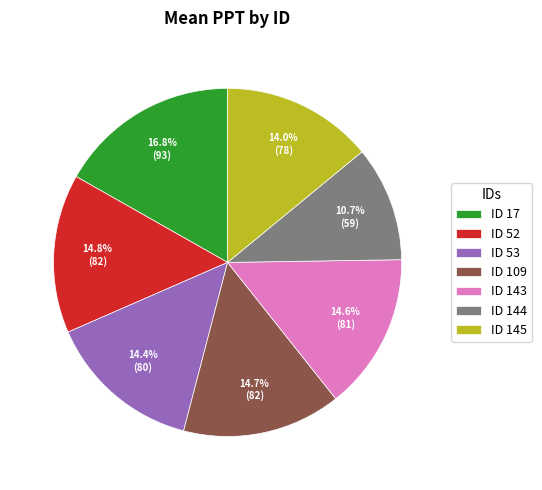

Which slice is the largest?

ID 17